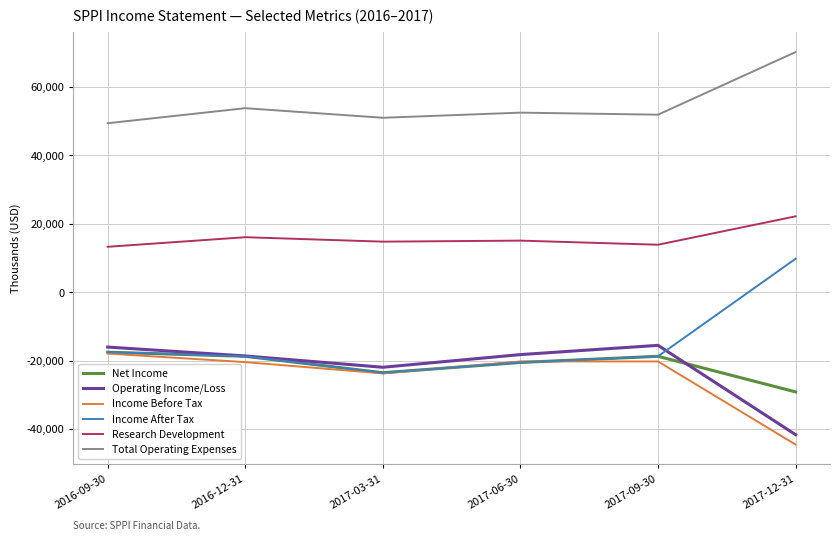

Which category has the highest value across all series?

2017-12-31